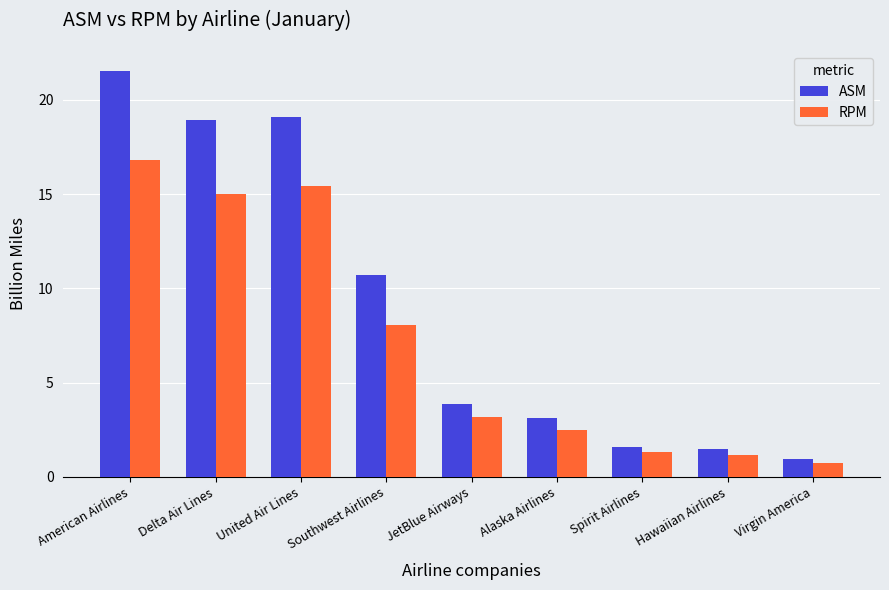

What is the average value of the RPM series?

7.1